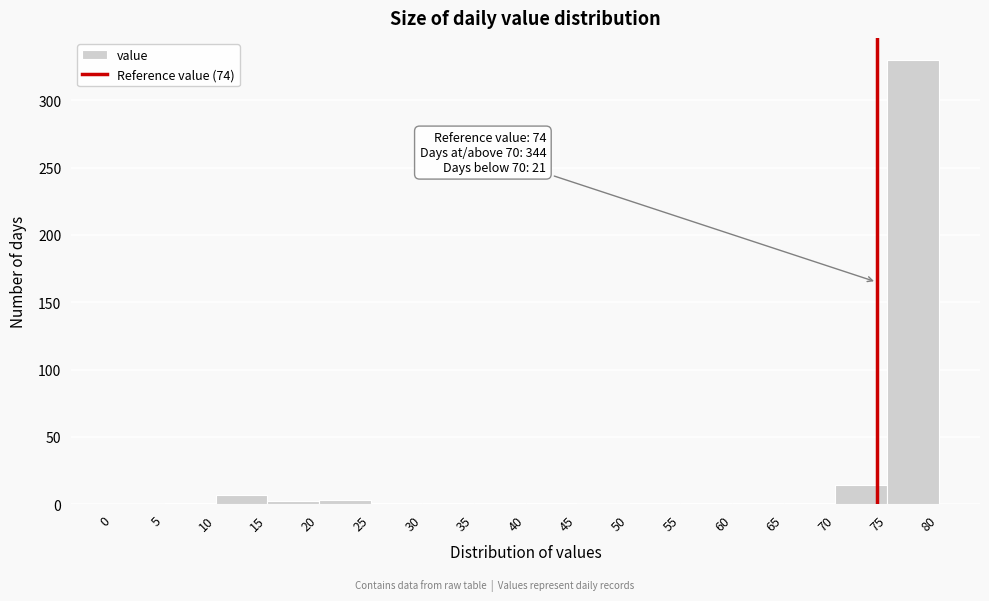

Over which range of the x-axis is the bar tallest?

75 to 80